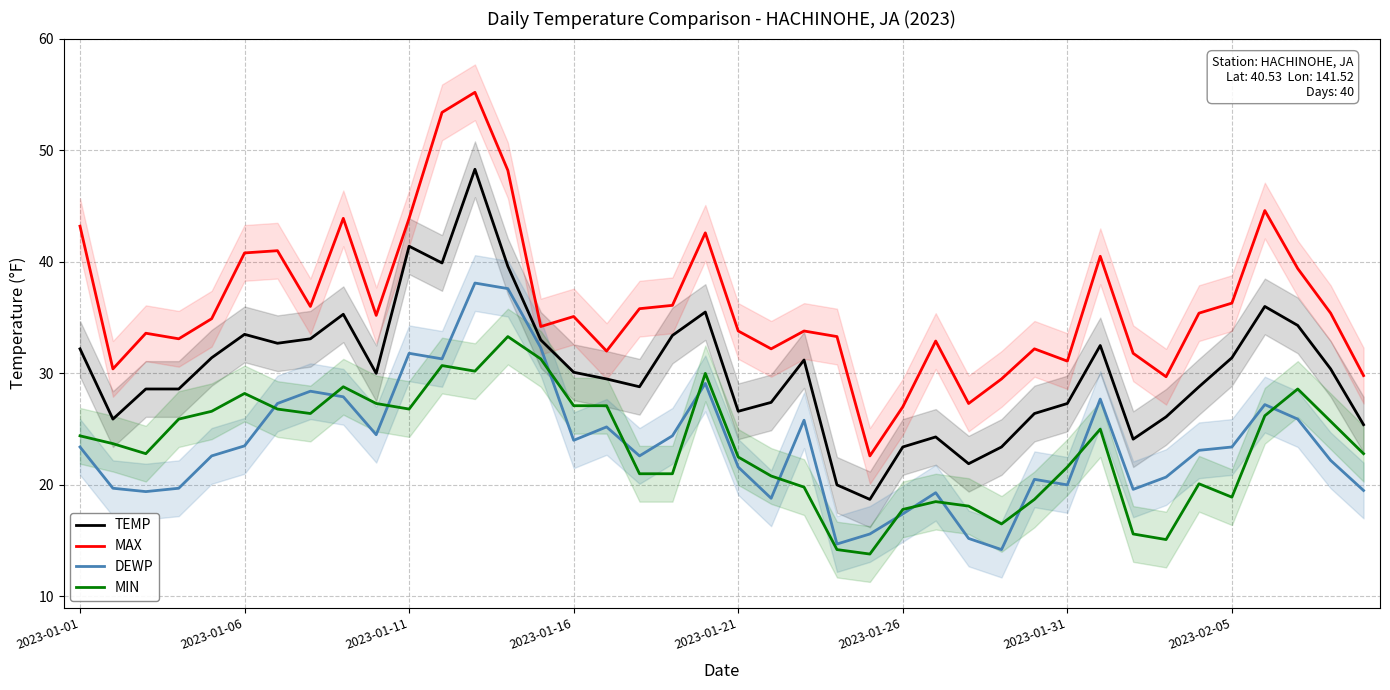

True or false: MAX and TEMP intersect in this chart.

False